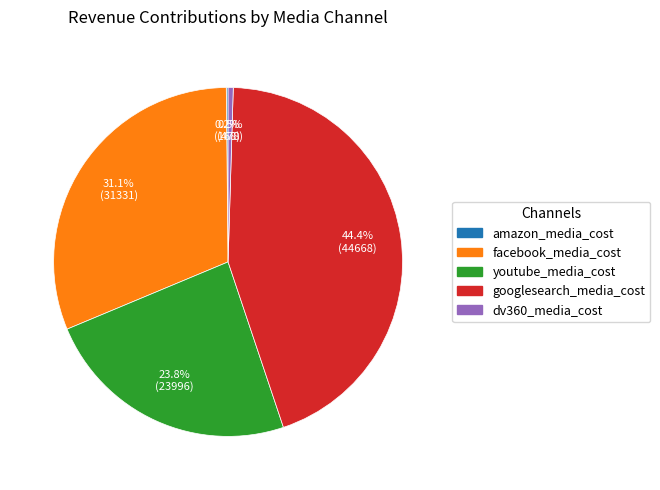

To the nearest percent, what is the combined percentage of googlesearch_media_cost and youtube_media_cost?

68%